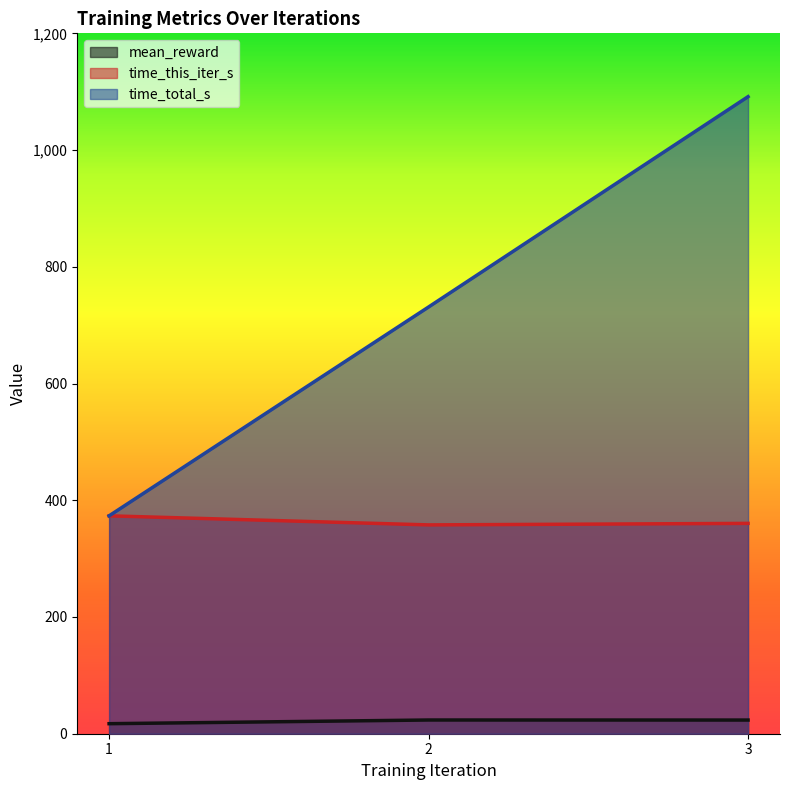

What is the smallest value displayed?

17.2